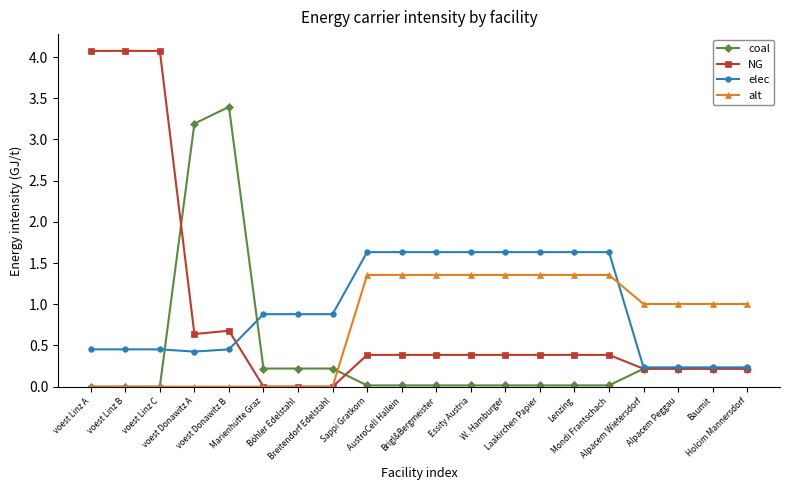

At how many categories does at least one series exceed 3?

5